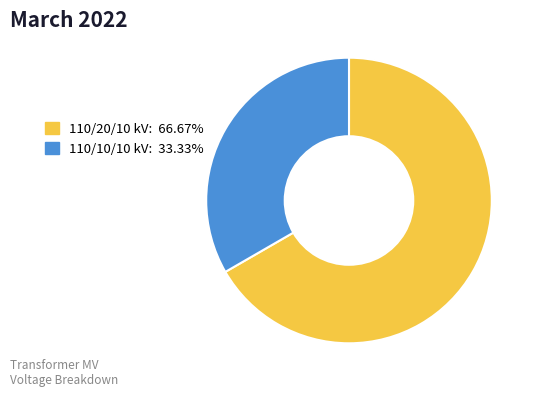

Count the number of slices in the pie.

2